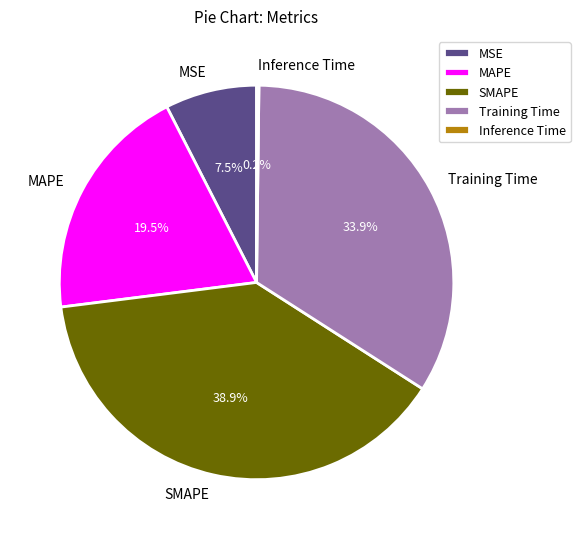

Which slice is the largest?

SMAPE